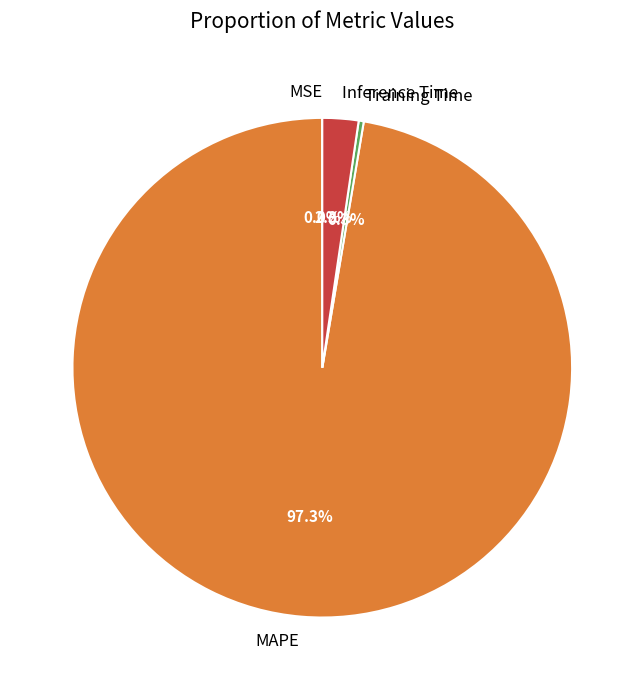

Is there a majority slice in this chart?

Yes